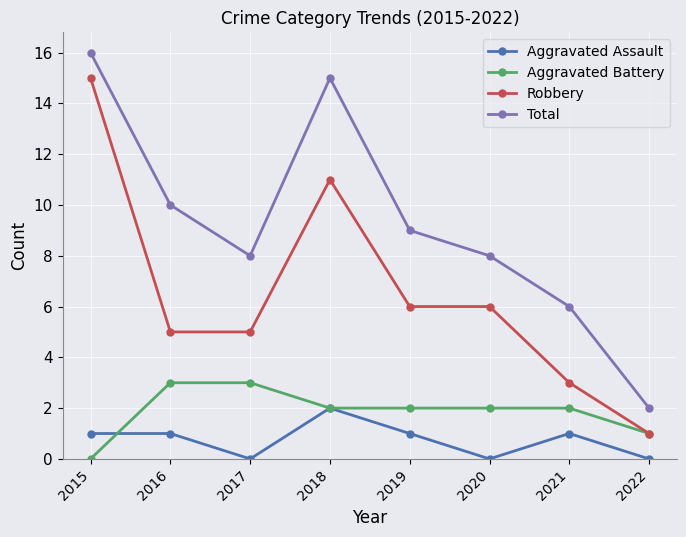

Which series changed the most between 2018 and 2019?

Total